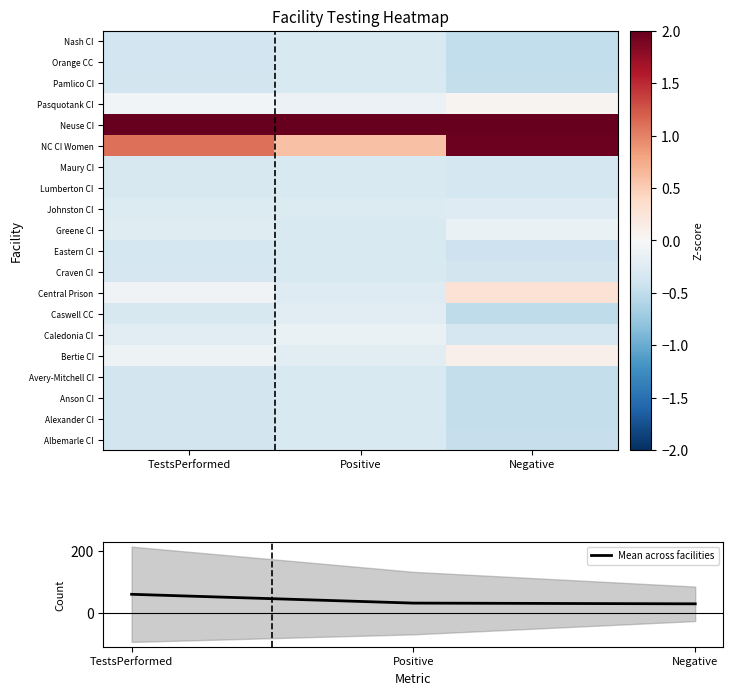

The value of Mean across facilities at TestsPerformed is 39.3. True or false?

False